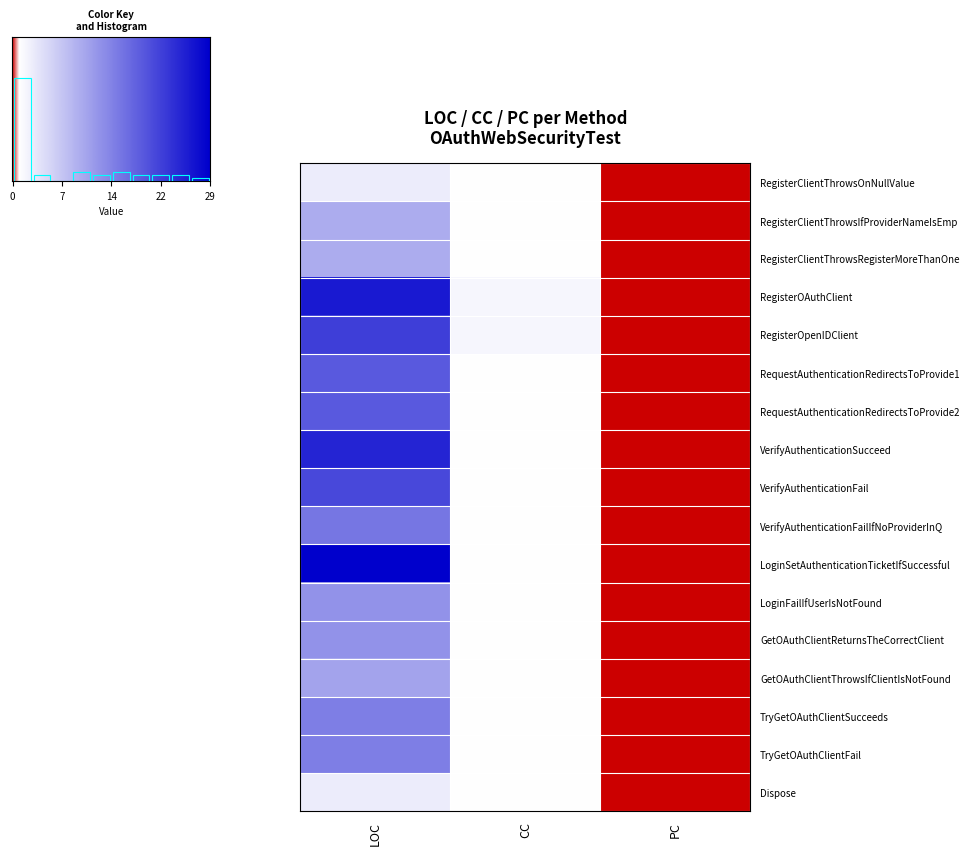

Rank the series by their maximum value, from lowest to highest.

RegisterClientThrowsOnNullValue, Dispose, RegisterClientThrowsIfProviderNameIsEmp, RegisterClientThrowsRegisterMoreThanOne, GetOAuthClientThrowsIfClientIsNotFound, LoginFailIfUserIsNotFound, GetOAuthClientReturnsTheCorrectClient, TryGetOAuthClientSucceeds, TryGetOAuthClientFail, VerifyAuthenticationFailIfNoProviderInQ, RequestAuthenticationRedirectsToProvide1, RequestAuthenticationRedirectsToProvide2, VerifyAuthenticationFail, RegisterOpenIDClient, VerifyAuthenticationSucceed, RegisterOAuthClient, LoginSetAuthenticationTicketIfSuccessful